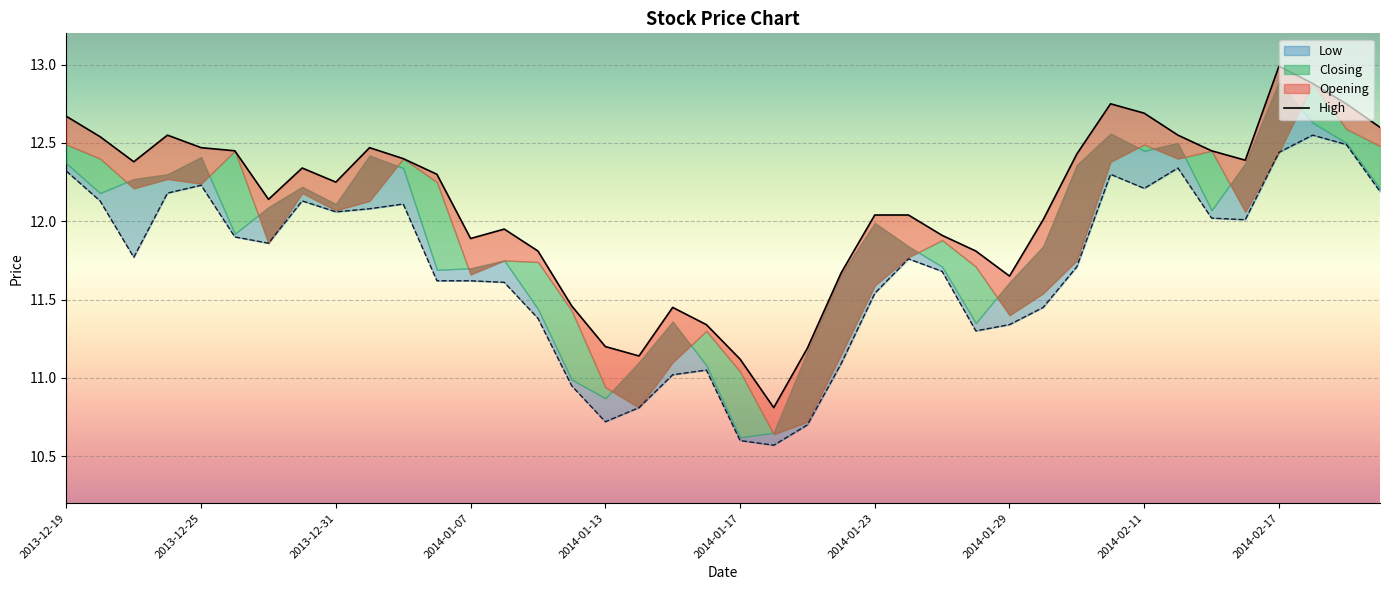

What is the label of the 22nd point from the right?

2014-01-15